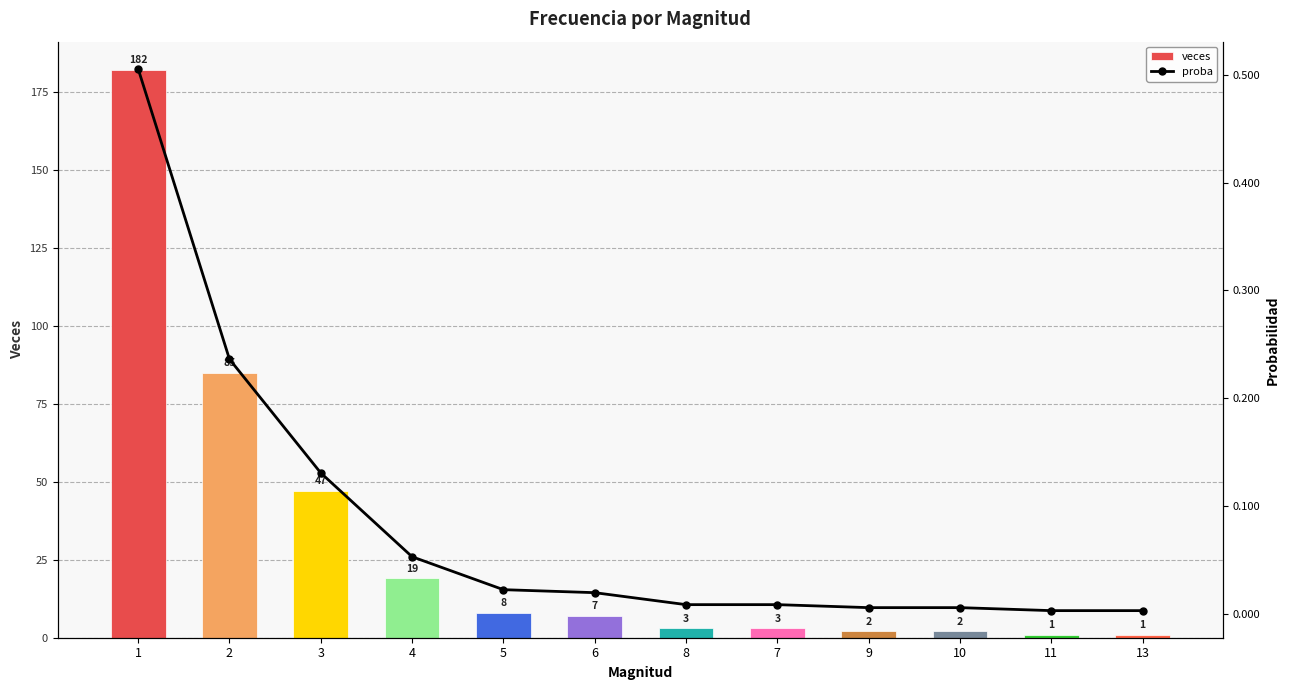

At how many categories does at least one series exceed 164?

1